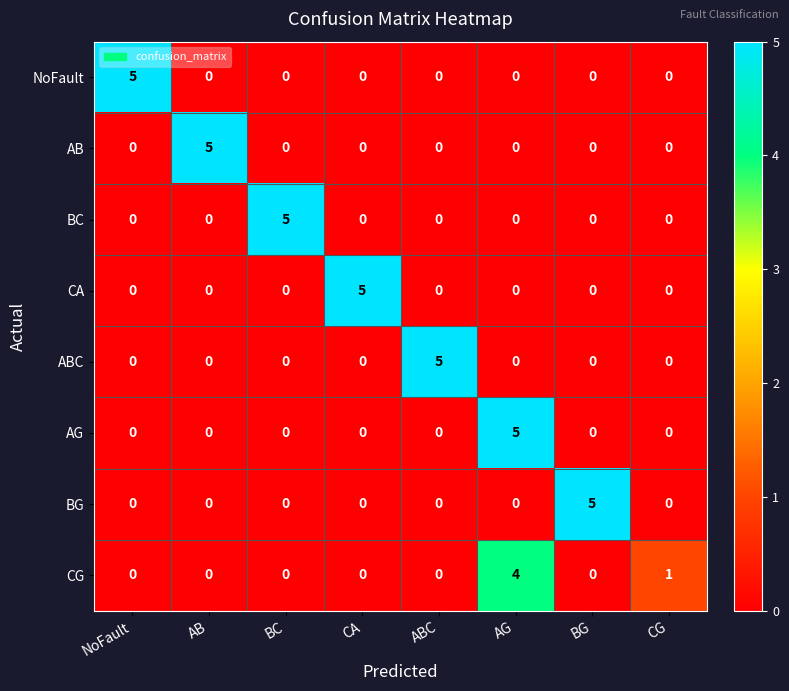

How many AB values are between 0 and 1?

7